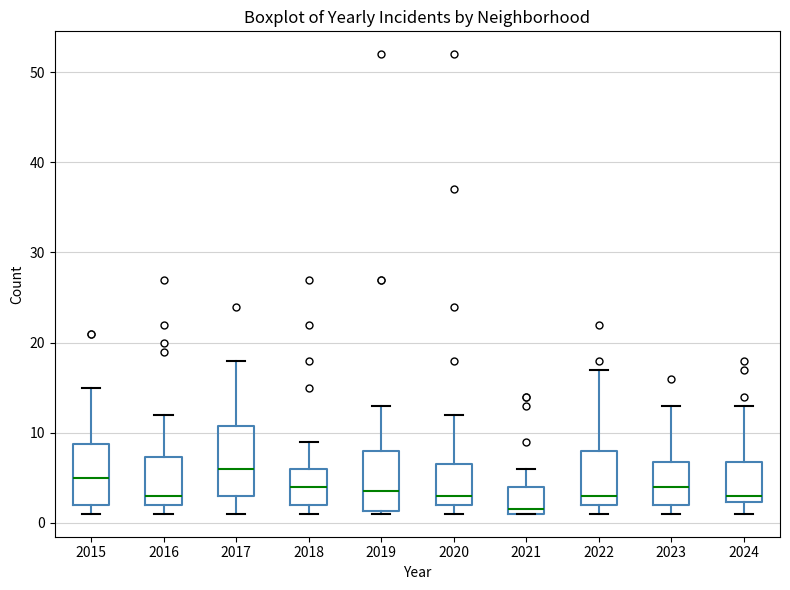

Reading left to right, read every box against the y-axis: the position of its median line, the range the box covers, and the ends of its whiskers. The values are not printed on the chart, so give them approximately, as read against the axis.

2015: median 5, box 2 to 9, whiskers 1 to 15
2016: median 3, box 2 to 7, whiskers 1 to 12
2017: median 6, box 3 to 11, whiskers 1 to 18
2018: median 4, box 2 to 6, whiskers 1 to 9
2019: median 4, box 1 to 8, whiskers 1 to 13
2020: median 3, box 2 to 7, whiskers 1 to 12
2021: median 2, box 1 to 4, whiskers 1 to 6
2022: median 3, box 2 to 8, whiskers 1 to 17
2023: median 4, box 2 to 7, whiskers 1 to 13
2024: median 3, box 2 to 7, whiskers 1 to 13